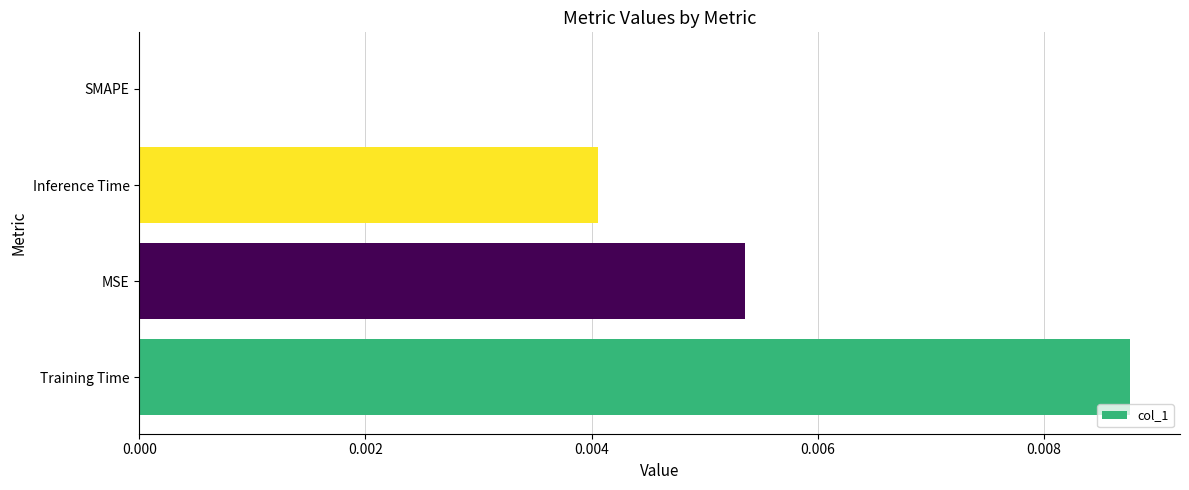

True or false: the data shows 0.0 at SMAPE.

True